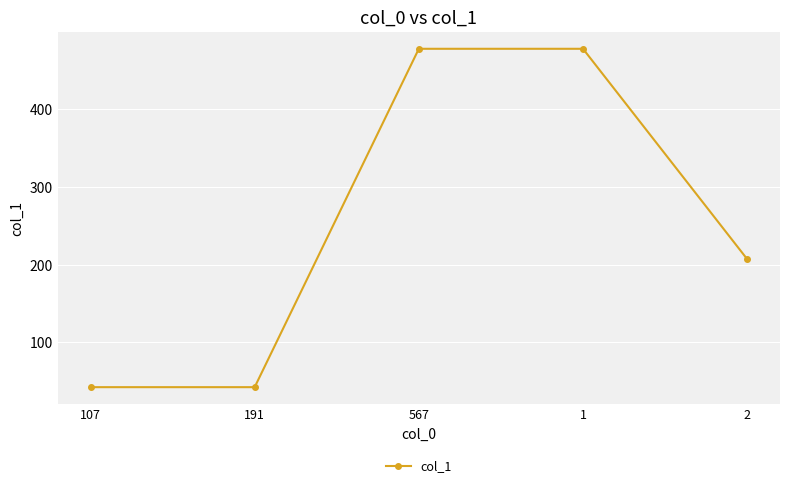

At which label is the value closest to 260?

2